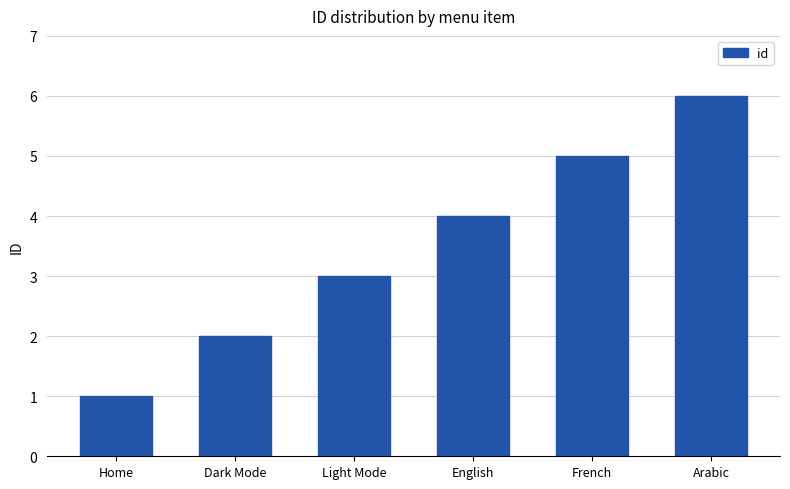

What is the difference between the values at Light Mode and Arabic?

3